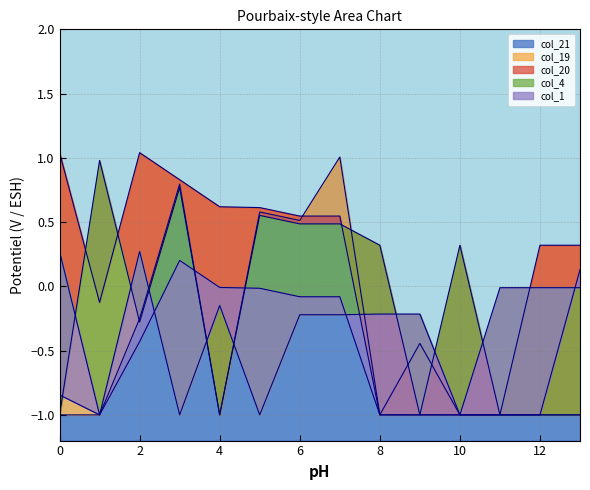

The col_4 series shows -1.7 at 5.0. True or false?

False